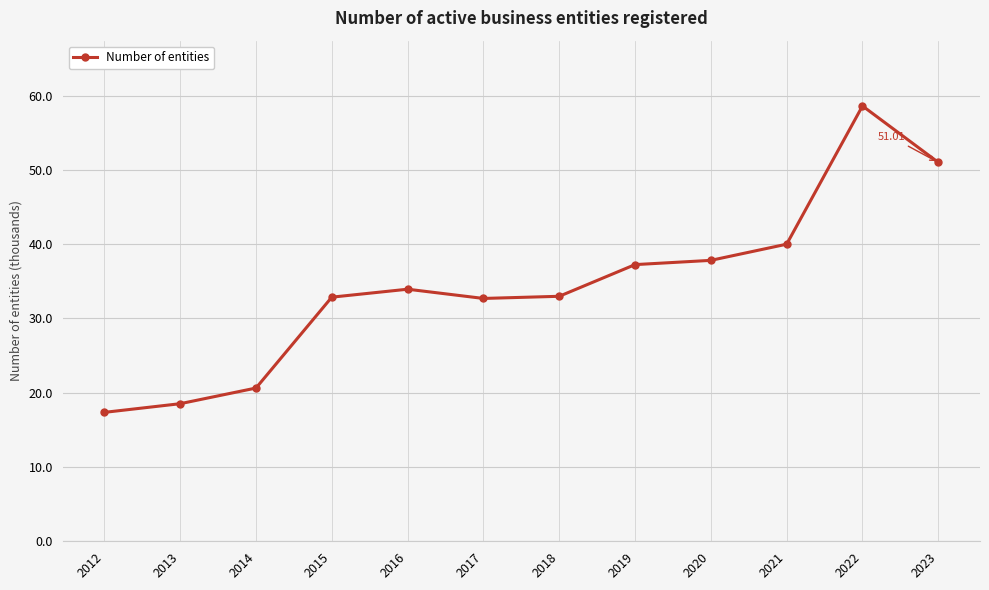

What is the difference between the maximum and minimum values?

41.3